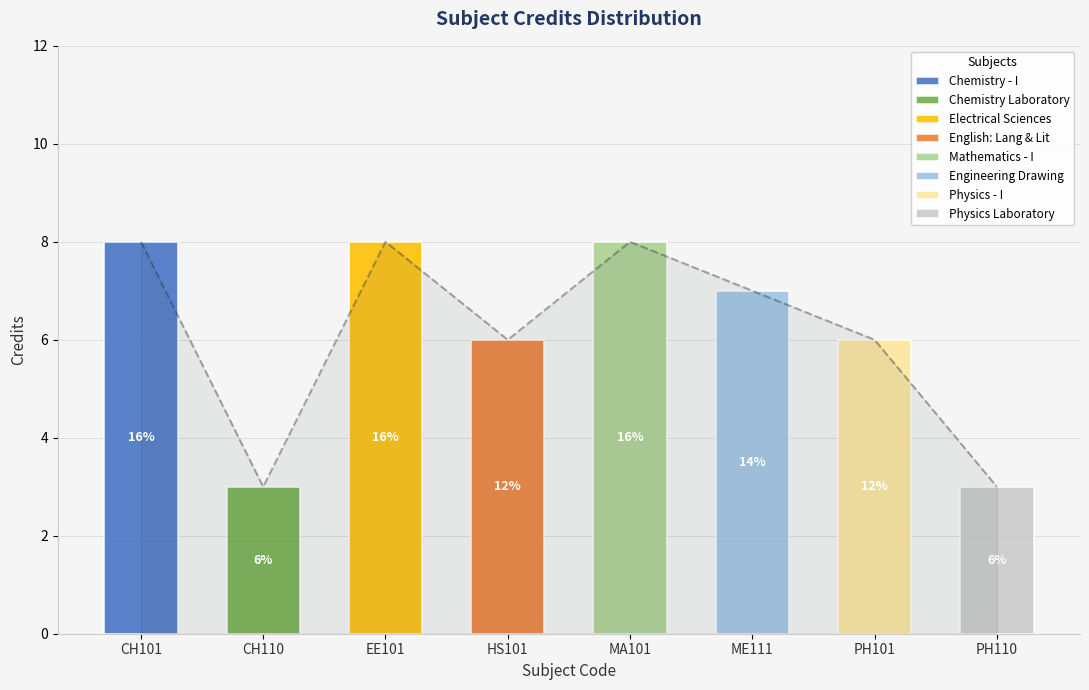

Rank the categories by value from lowest to highest.

CH110, PH110, HS101, PH101, ME111, CH101, EE101, MA101